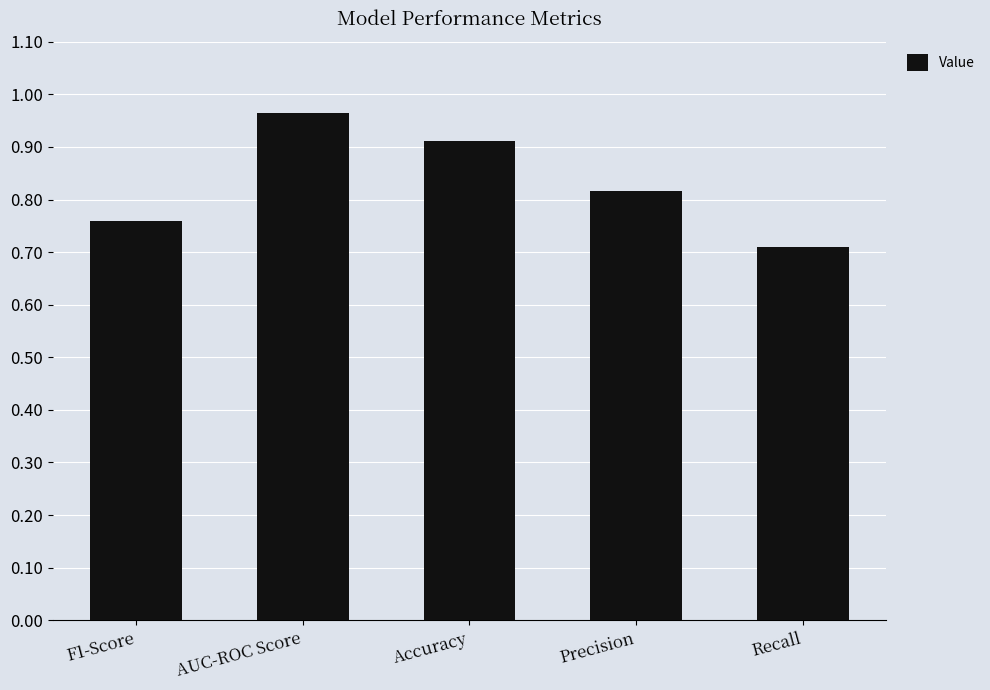

What is the difference between the values at AUC-ROC Score and Precision?

0.1